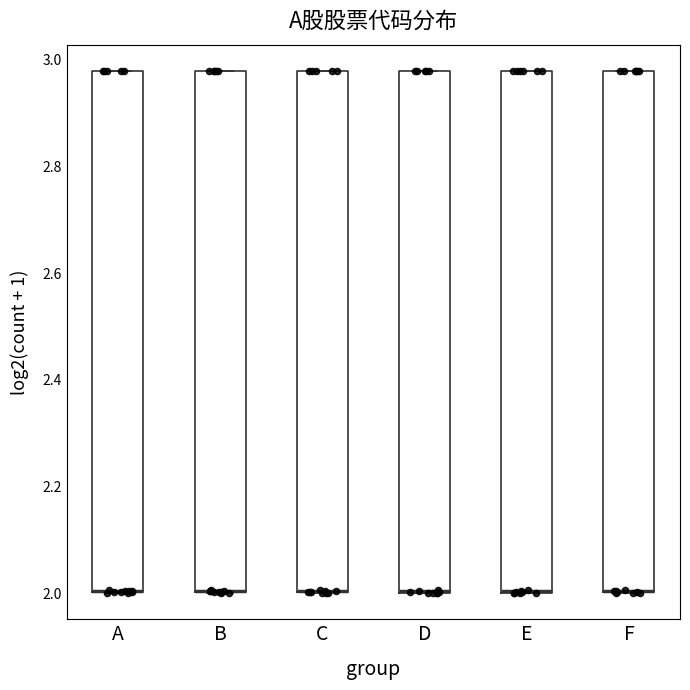

Where is the lower edge of the box for C on the y-axis? The values are not printed on the chart, so give them approximately, as read against the axis.

2.00